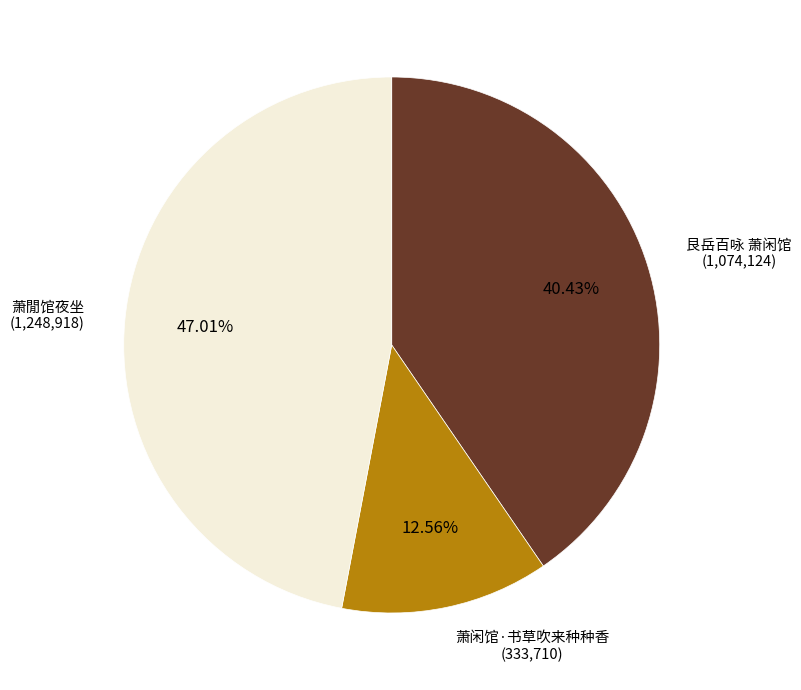

To the nearest percent, what is the difference between the largest and smallest slice percentages?

34%